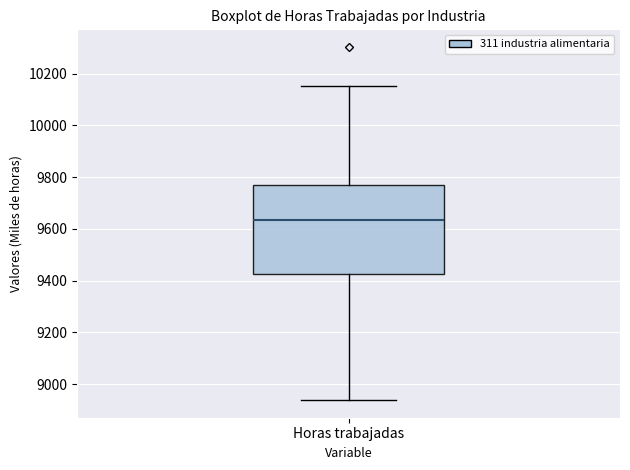

Where is the lower edge of the box for Horas trabajadas on the y-axis? The values are not printed on the chart, so give them approximately, as read against the axis.

9420